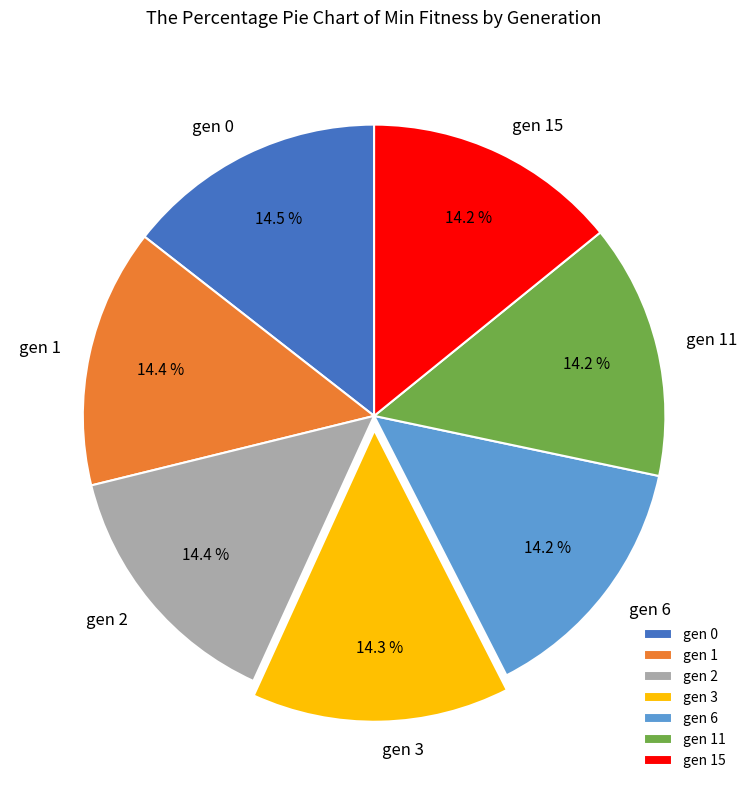

What percentage do gen 6 and gen 11 together represent?

28.3%